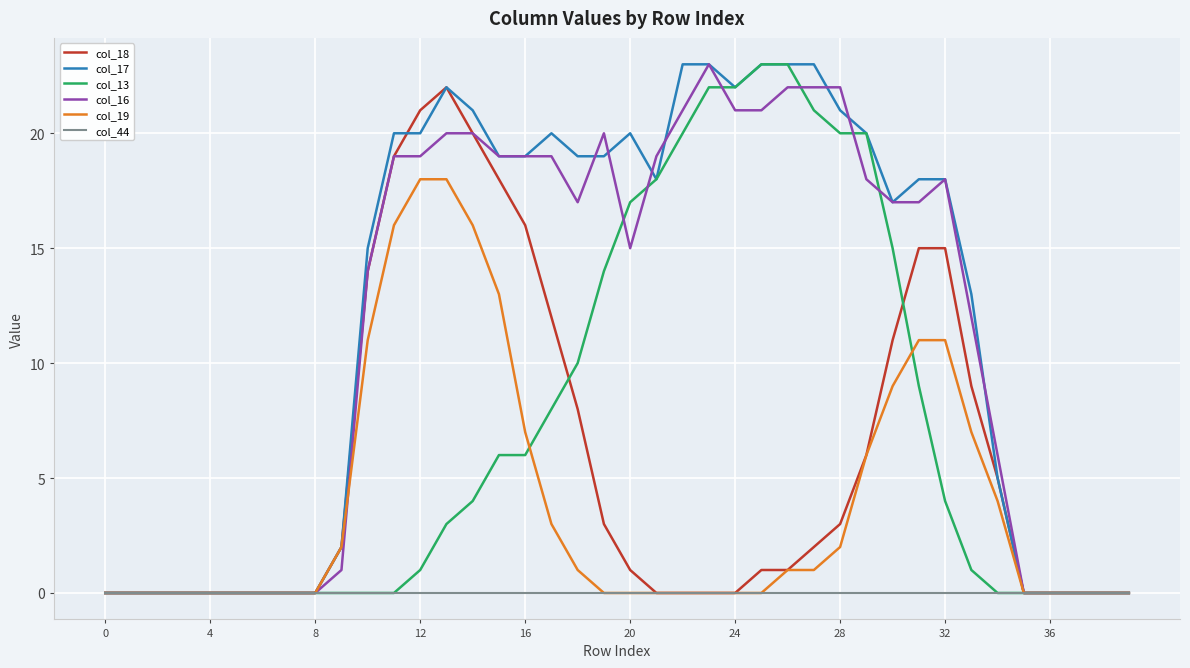

What is the maximum value shown in the chart?

23